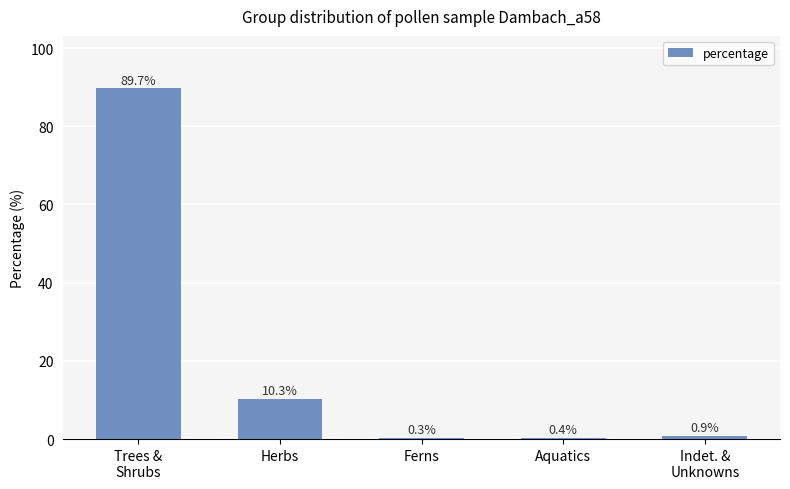

Where is the data nearest to the value 44?

Herbs